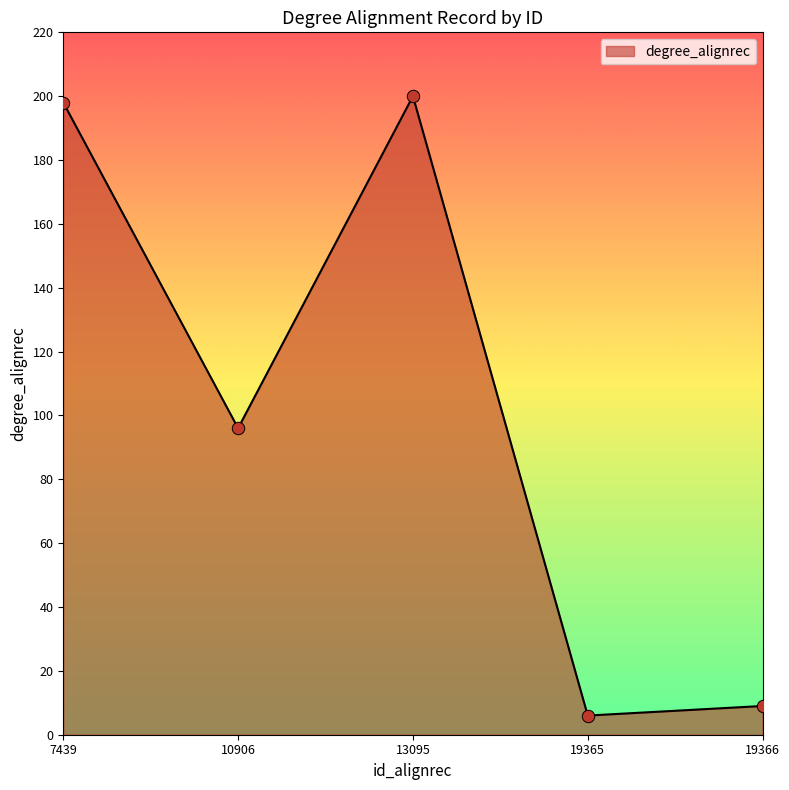

Between 19365 and 19366, which is larger?

19366